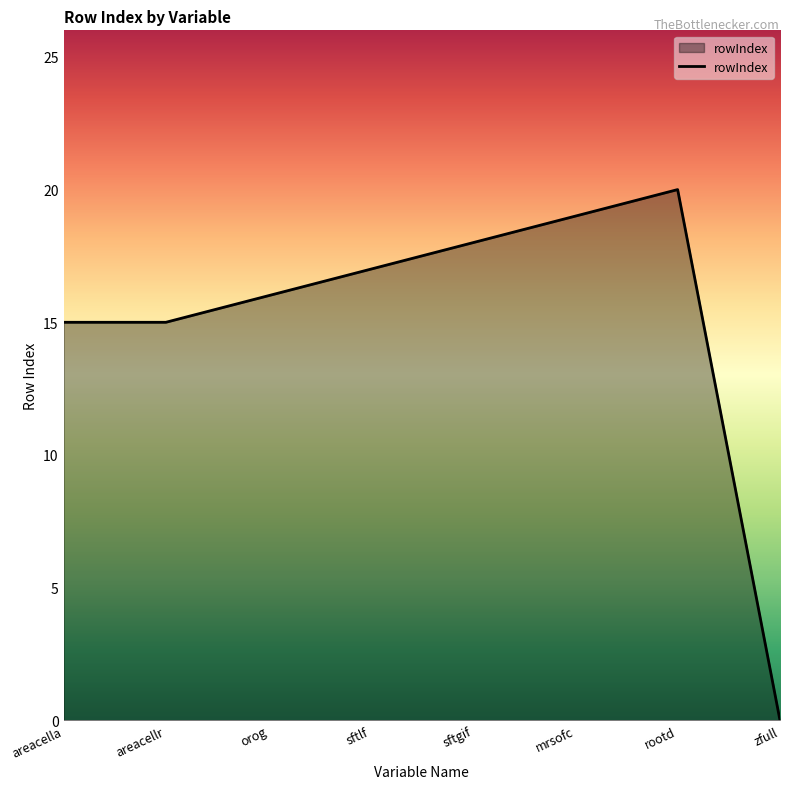

What is the difference between the values at sftgif and areacella?

3